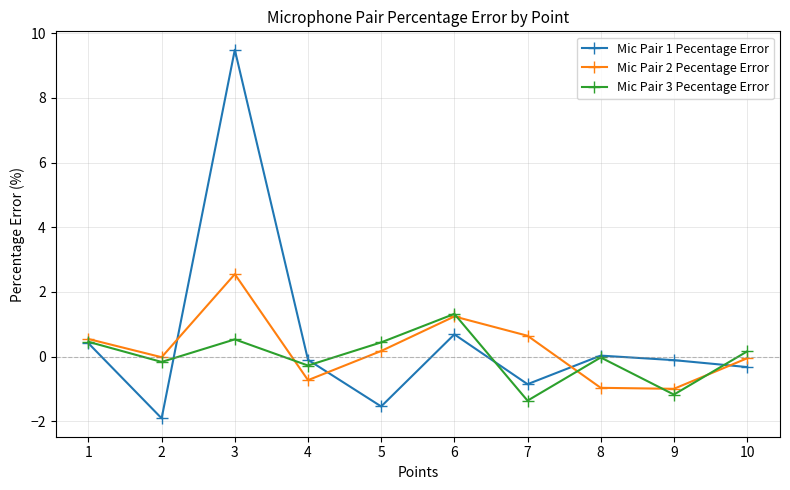

What are all the series names shown in the legend?

Mic Pair 1 Pecentage Error, Mic Pair 2 Pecentage Error, Mic Pair 3 Pecentage Error